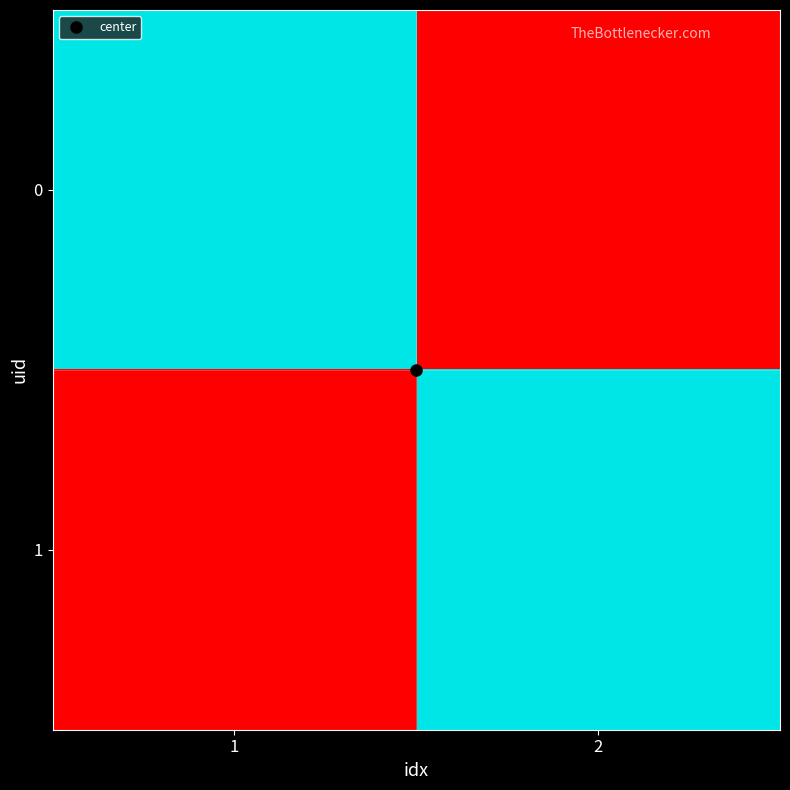

What is the difference between the highest and lowest values at 1?

1